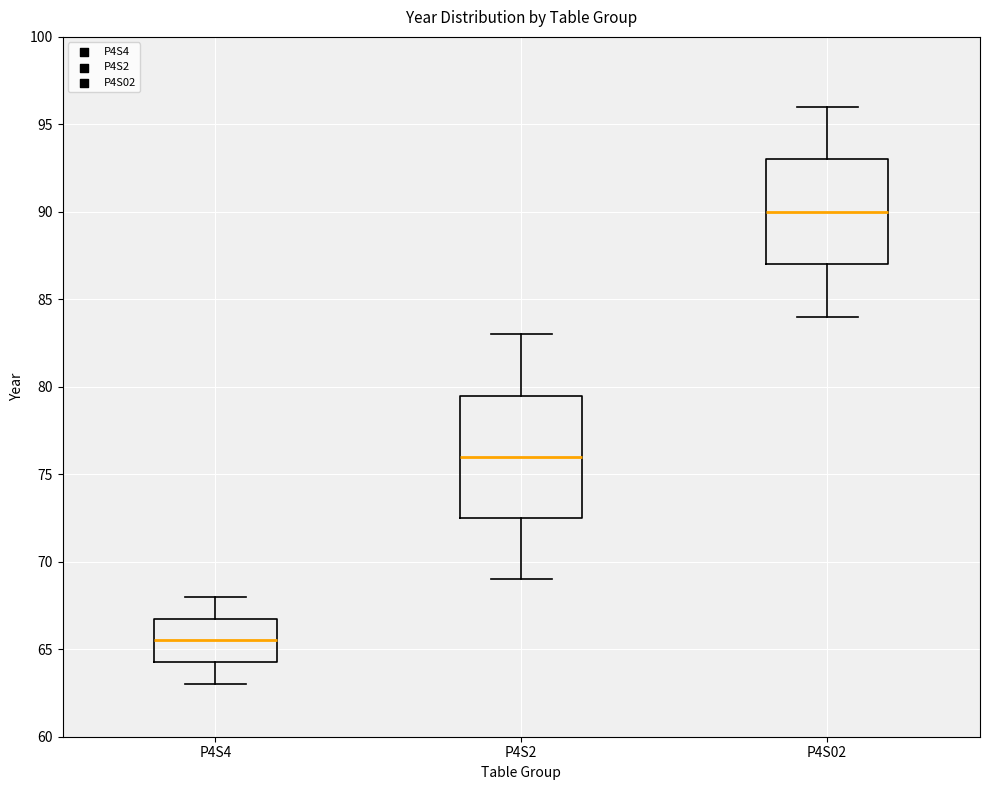

Which box's median line is the highest?

P4S02